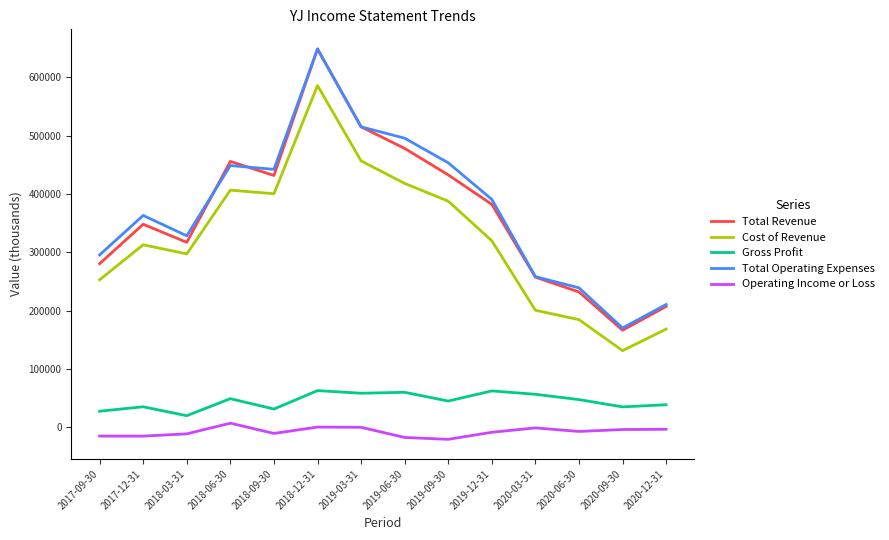

The value of Total Revenue at 2018-09-30 is 431600. True or false?

True